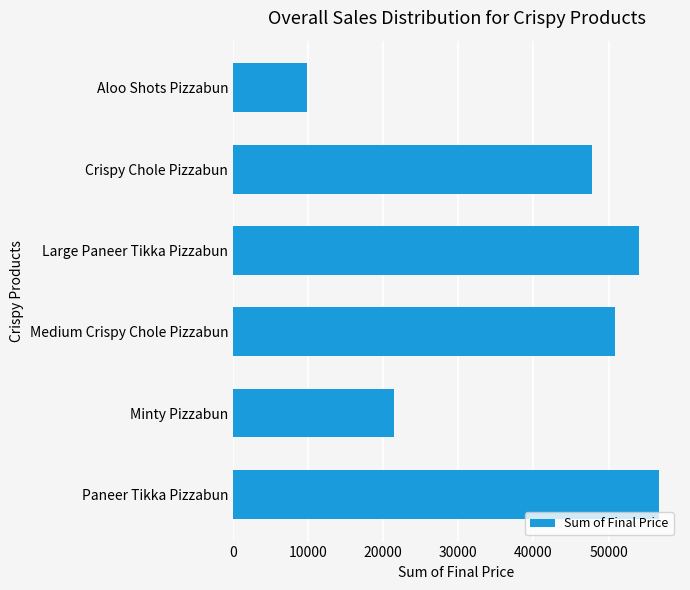

What is the change in value from Large Paneer Tikka Pizzabun to Medium Crispy Chole Pizzabun?

-3106